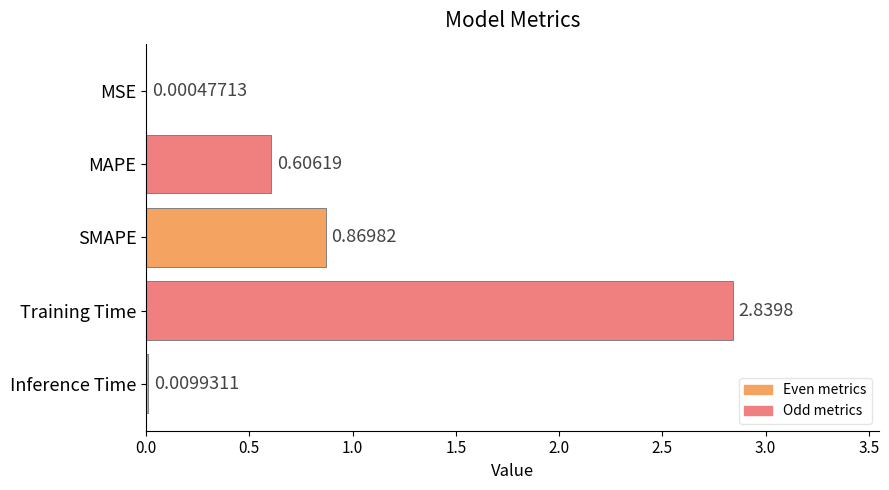

Are the bars horizontal?

Yes